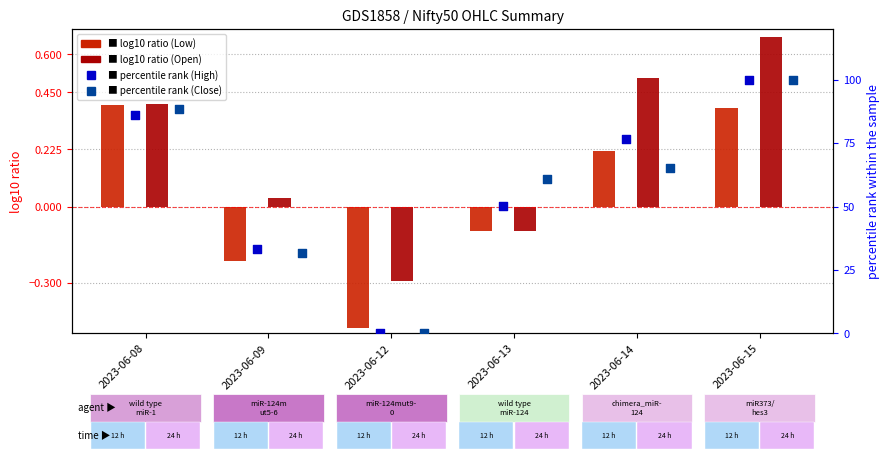

At how many categories does at least one series exceed 58?

4